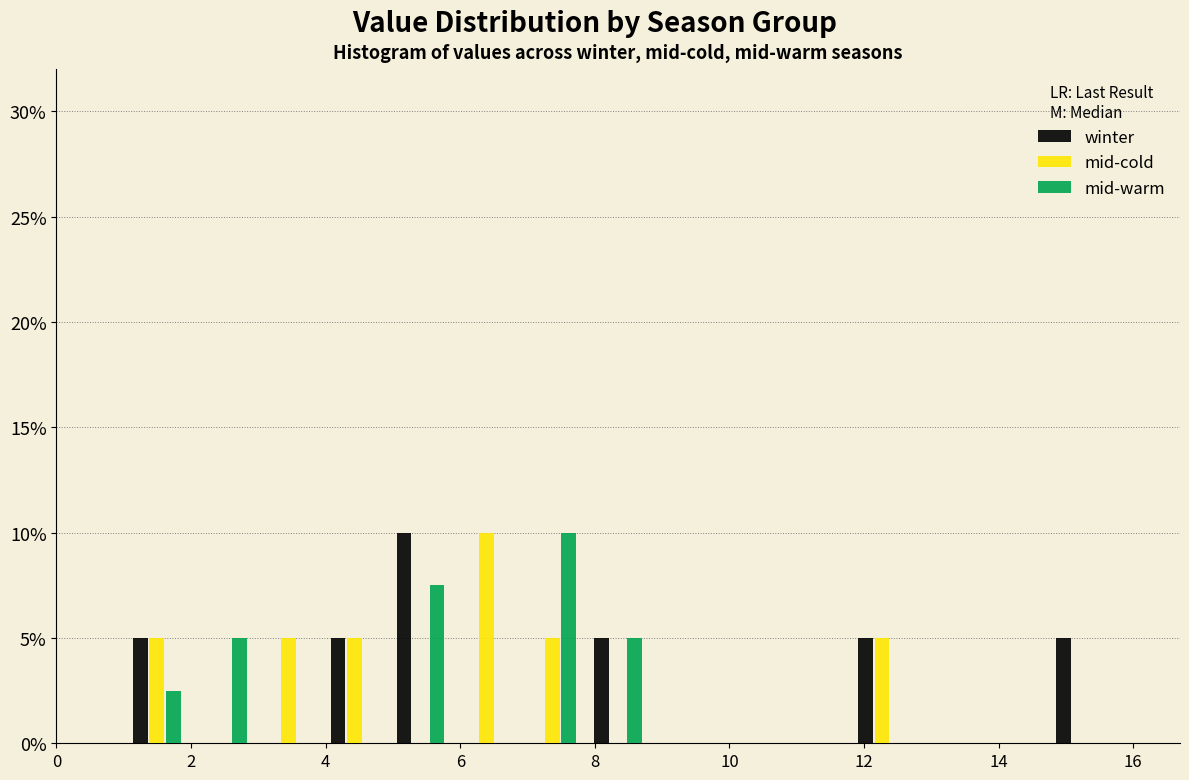

What is the height of the mid-warm bar covering 6.8 to 7.8 on the x-axis? Neither the bar edges nor the heights are printed on the chart, so give them approximately, as read against the axes.

10.0